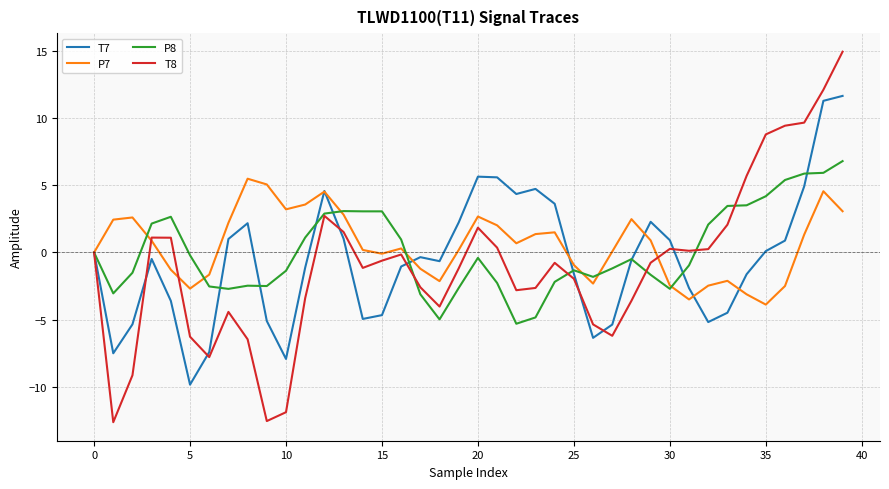

True or false: T7 has more than 1 interior local peaks.

True